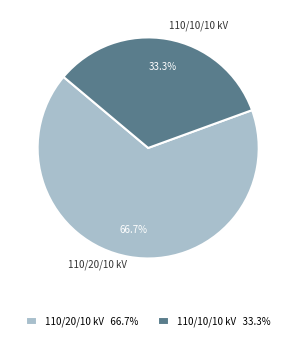

Combined, what portion of the pie is 110/10/10 kV 33.3% and 110/20/10 kV 66.7%?

100.0%